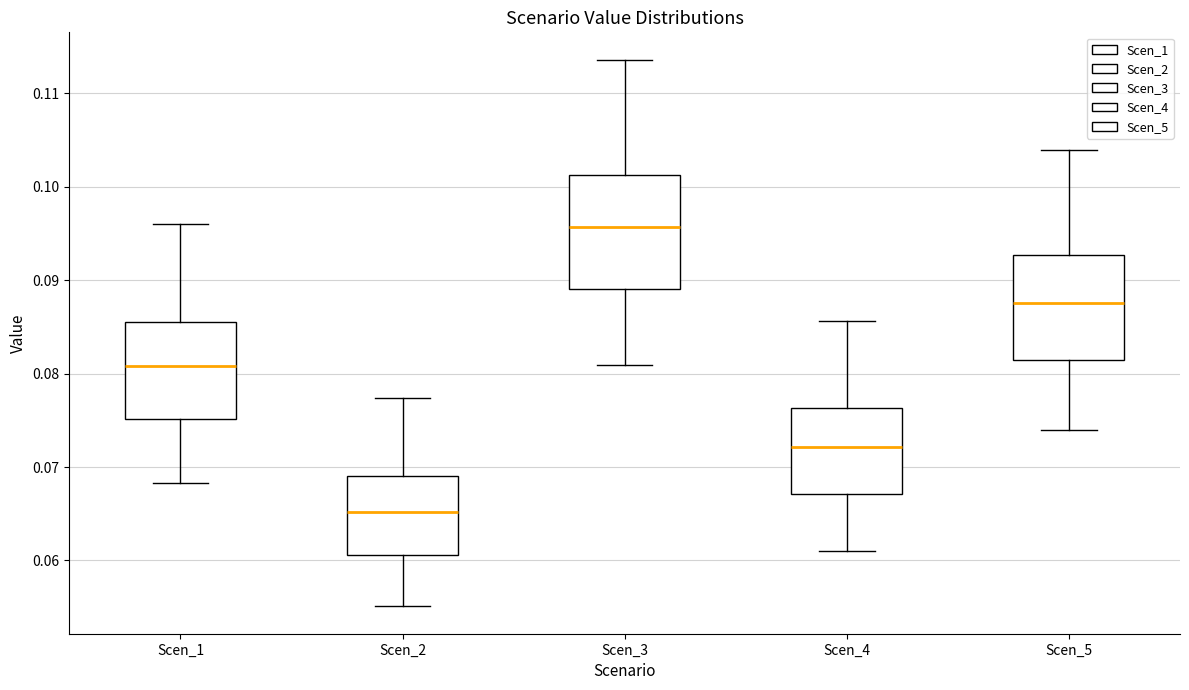

Reading left to right, read every box against the y-axis: the position of its median line, the range the box covers, and the ends of its whiskers. The values are not printed on the chart, so give them approximately, as read against the axis.

Scen_1: median 0.081, box 0.075 to 0.086, whiskers 0.068 to 0.096
Scen_2: median 0.065, box 0.061 to 0.069, whiskers 0.055 to 0.077
Scen_3: median 0.096, box 0.089 to 0.101, whiskers 0.081 to 0.114
Scen_4: median 0.072, box 0.067 to 0.076, whiskers 0.061 to 0.086
Scen_5: median 0.088, box 0.081 to 0.093, whiskers 0.074 to 0.104